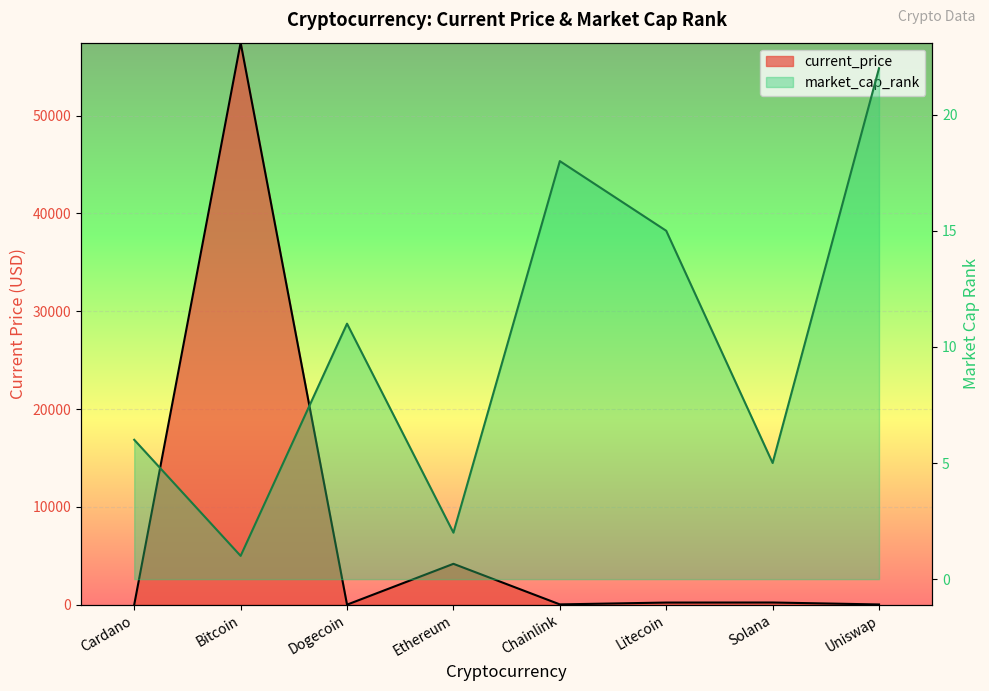

What is the difference between the current_price values at Bitcoin and Uniswap?

57443.1